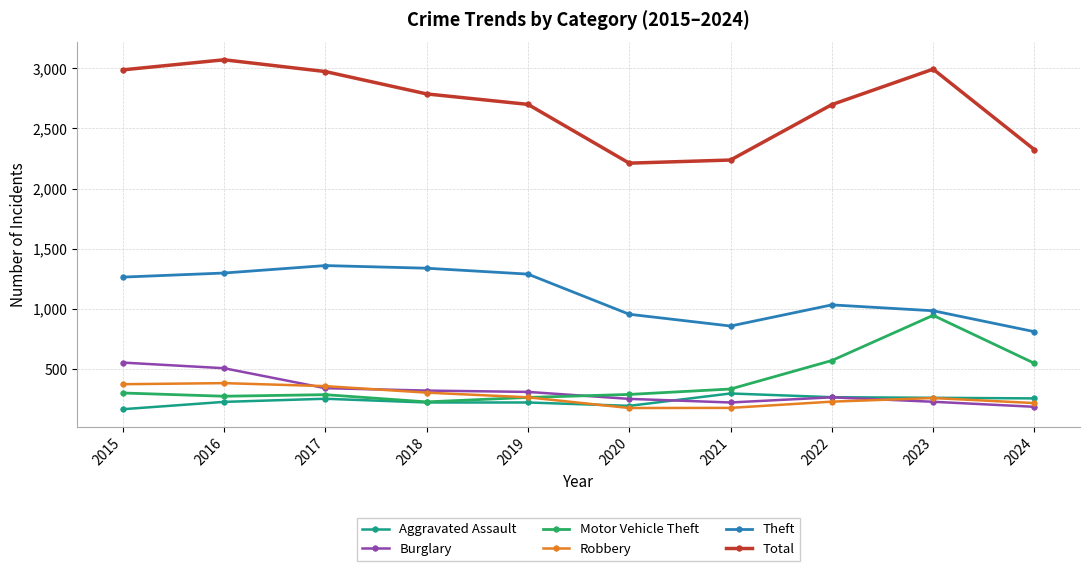

Which category has the highest value across all series?

2016